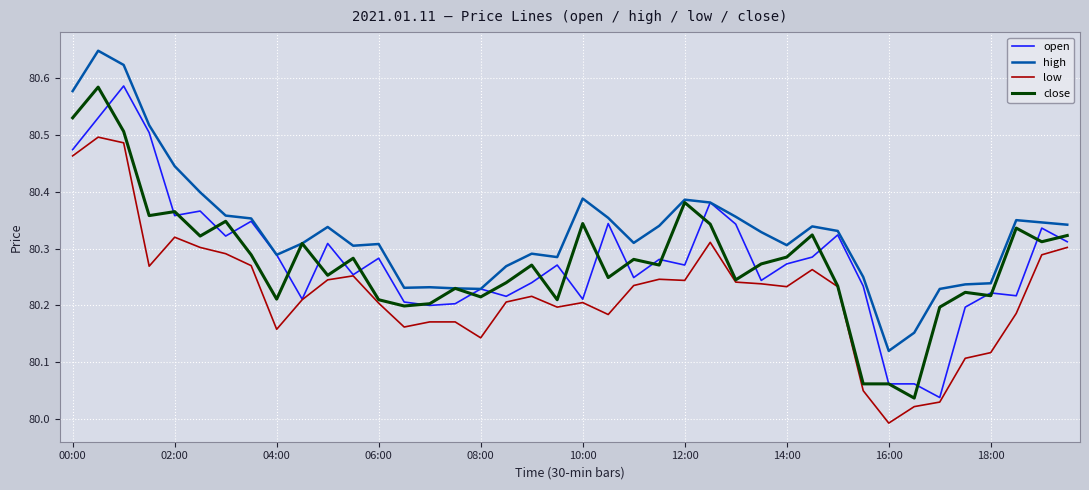

True or false: low and high intersect in this chart.

False